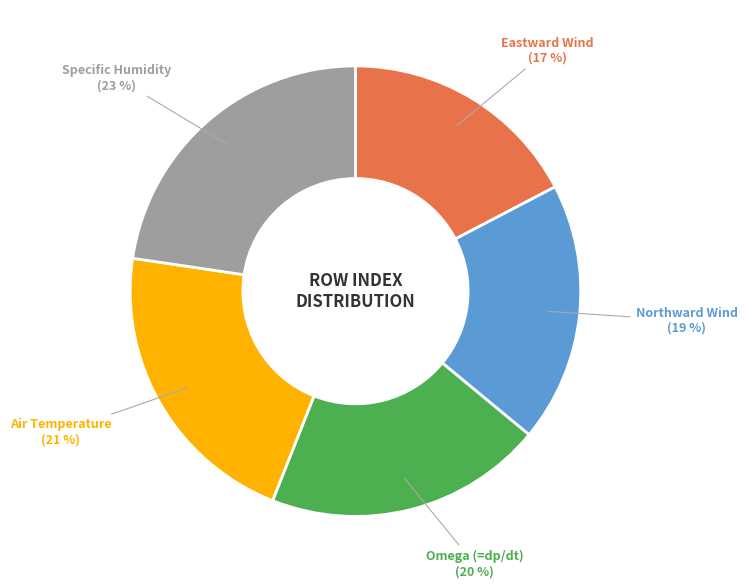

To the nearest percent, what is the average slice percentage?

20%